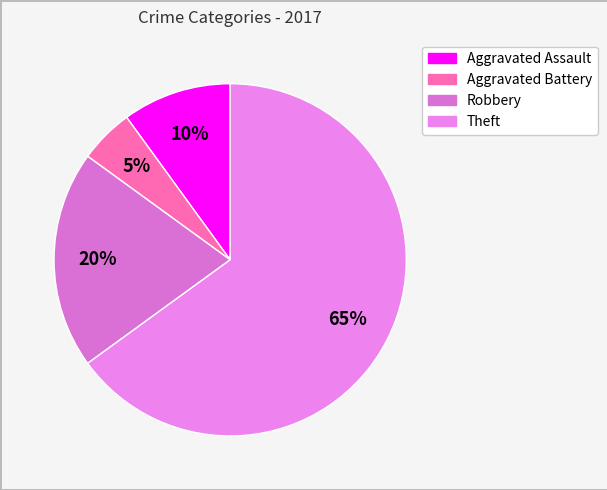

Count the number of slices in the pie.

4